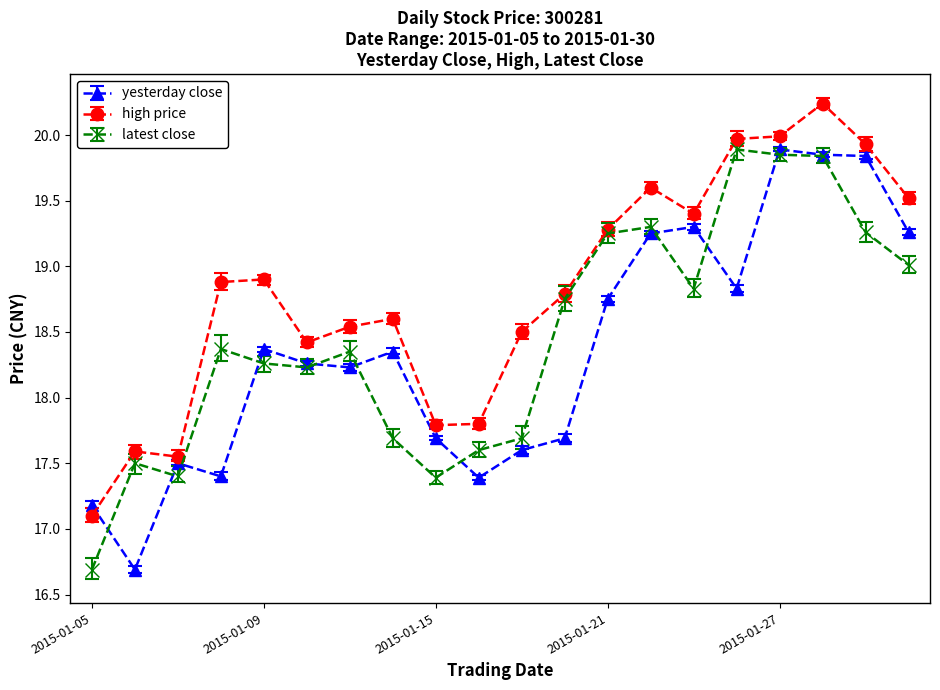

What is the maximum value shown in the chart?

20.2